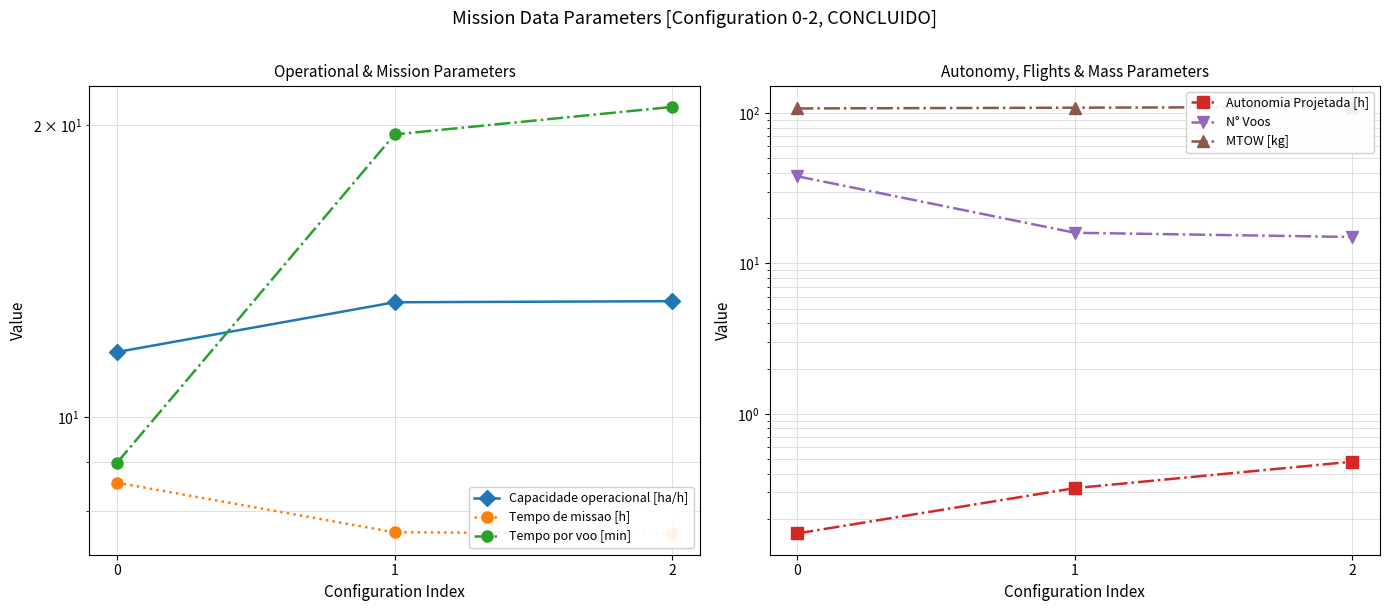

What value does the Autonomia Projetada [h] series have at 0?

0.2